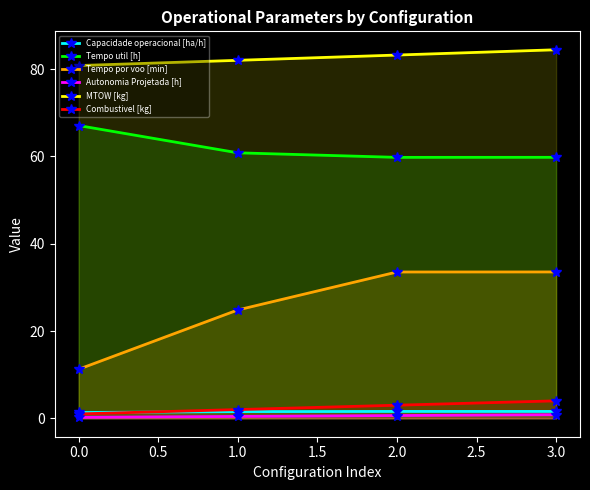

What is the average value of the Tempo por voo [min] series?

25.8